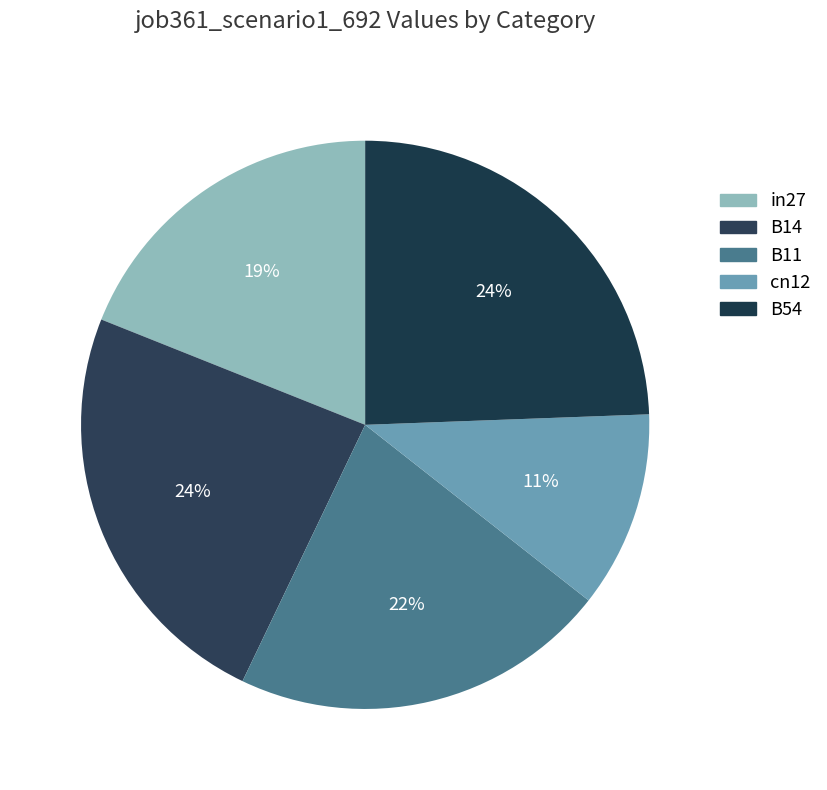

The B54 slice represents 24% of the pie. True or false?

True